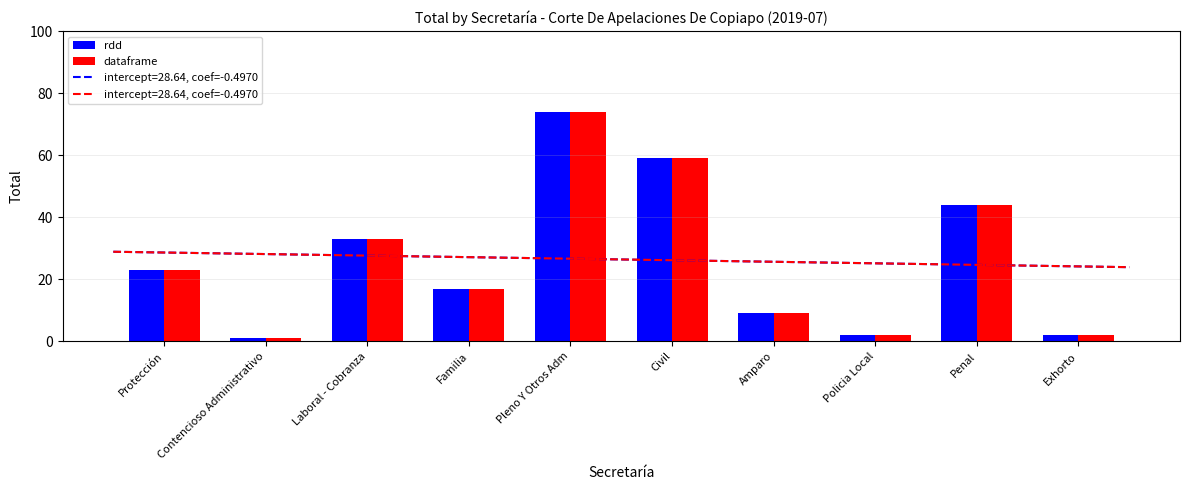

Where is dataframe nearest to the value 37?

Laboral - Cobranza